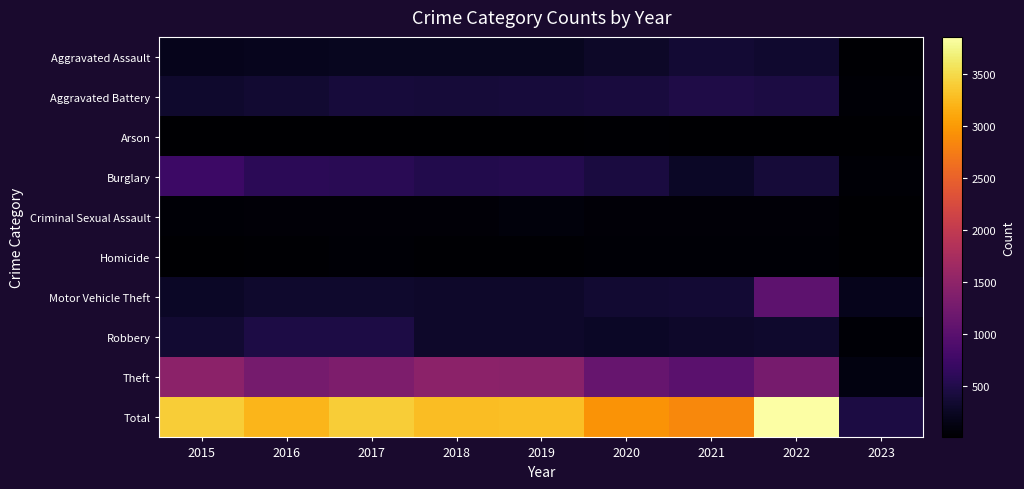

At how many categories does at least one series exceed 20?

9